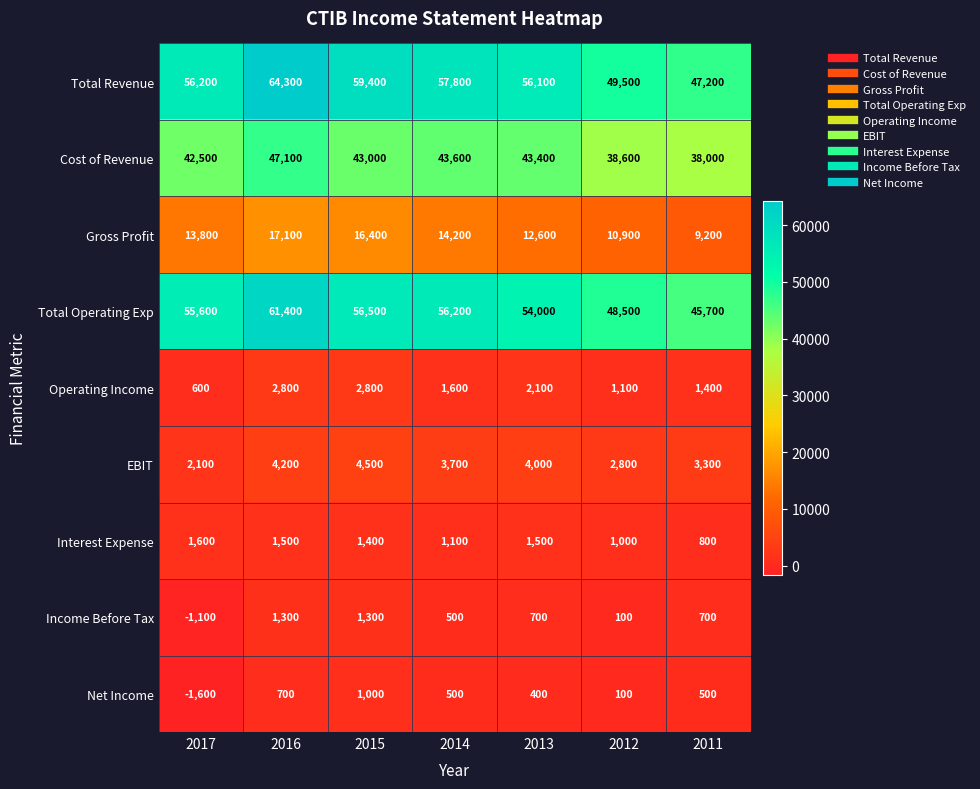

Which series has the widest spread of values?

Total Revenue